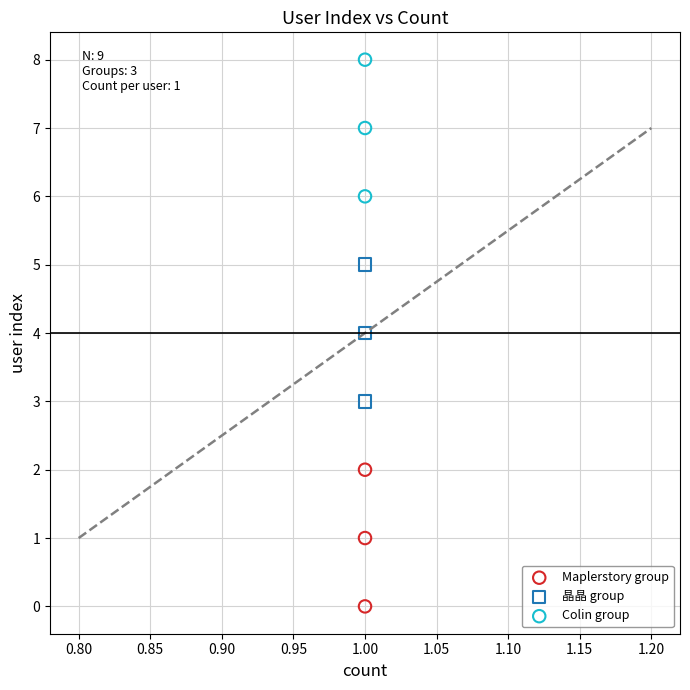

Which series contains the highest Y value?

Colin group